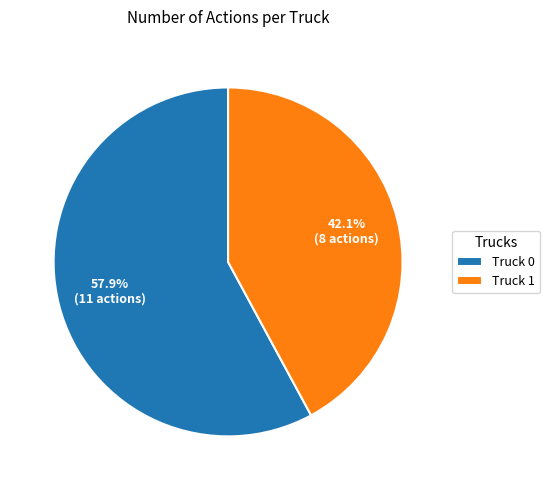

Rank the categories by value from lowest to highest.

Truck 1, Truck 0